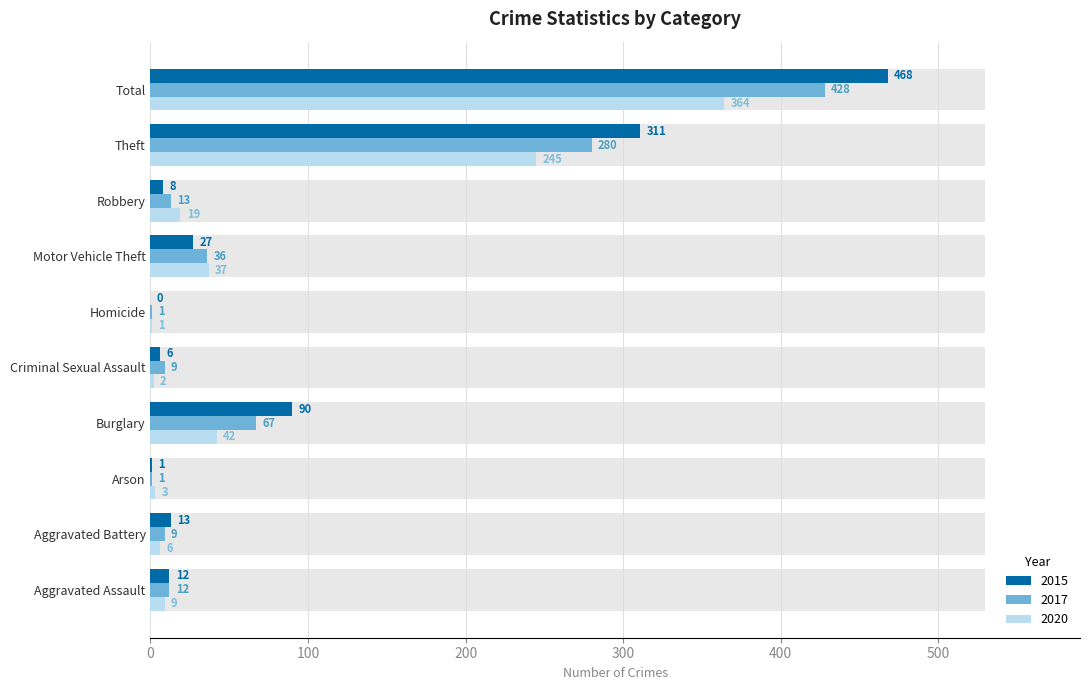

Which series has the widest spread of values?

2015